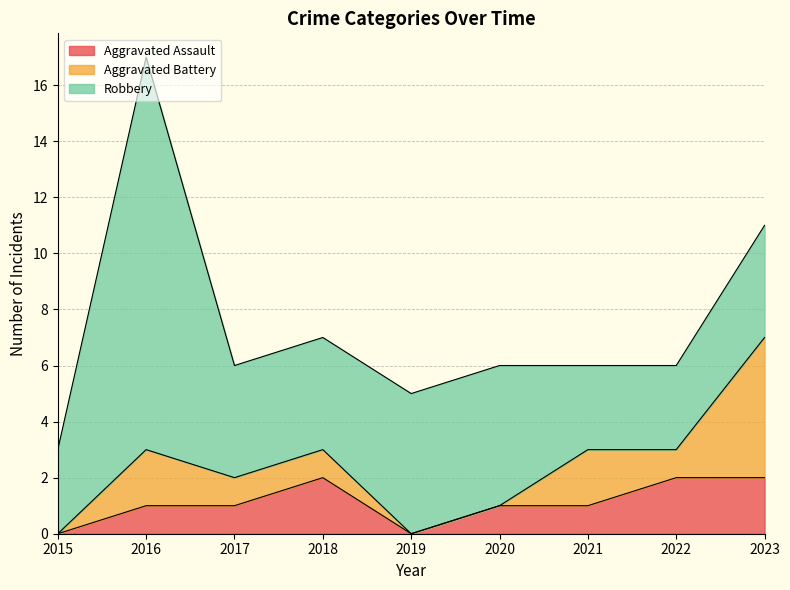

What is the difference between the Aggravated Assault values at 2020 and 2018?

1